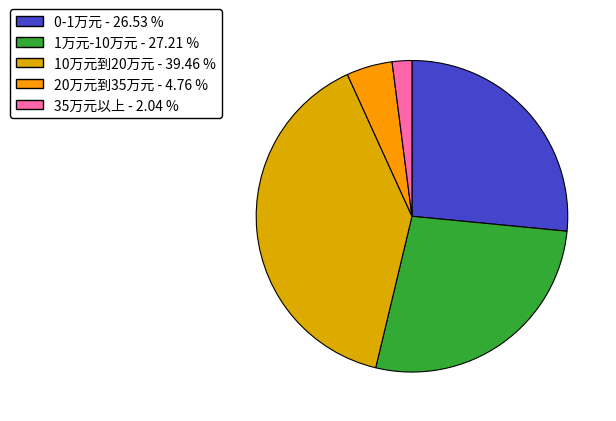

What is the smallest slice in the pie chart?

35万元以上